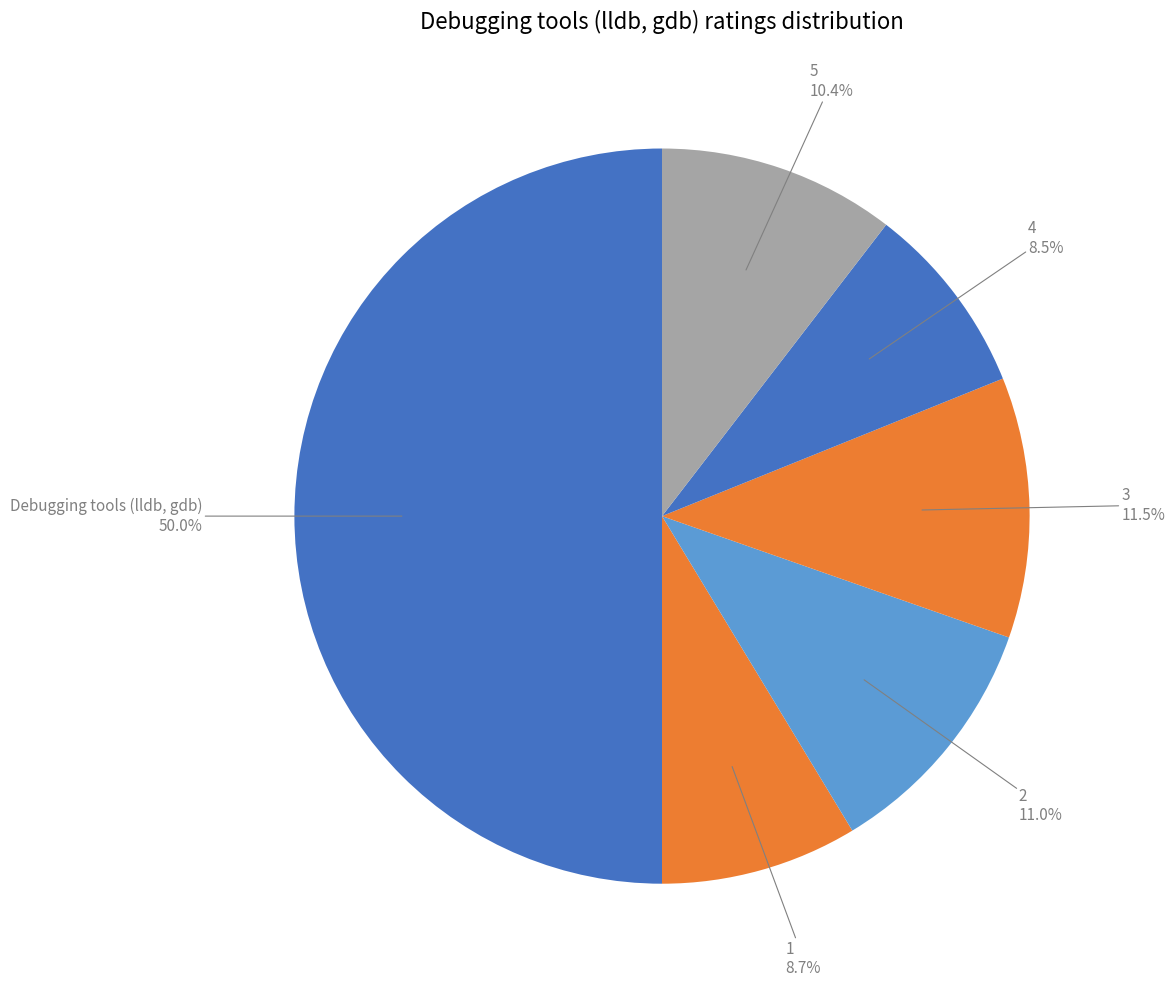

Count the number of slices in the pie.

6